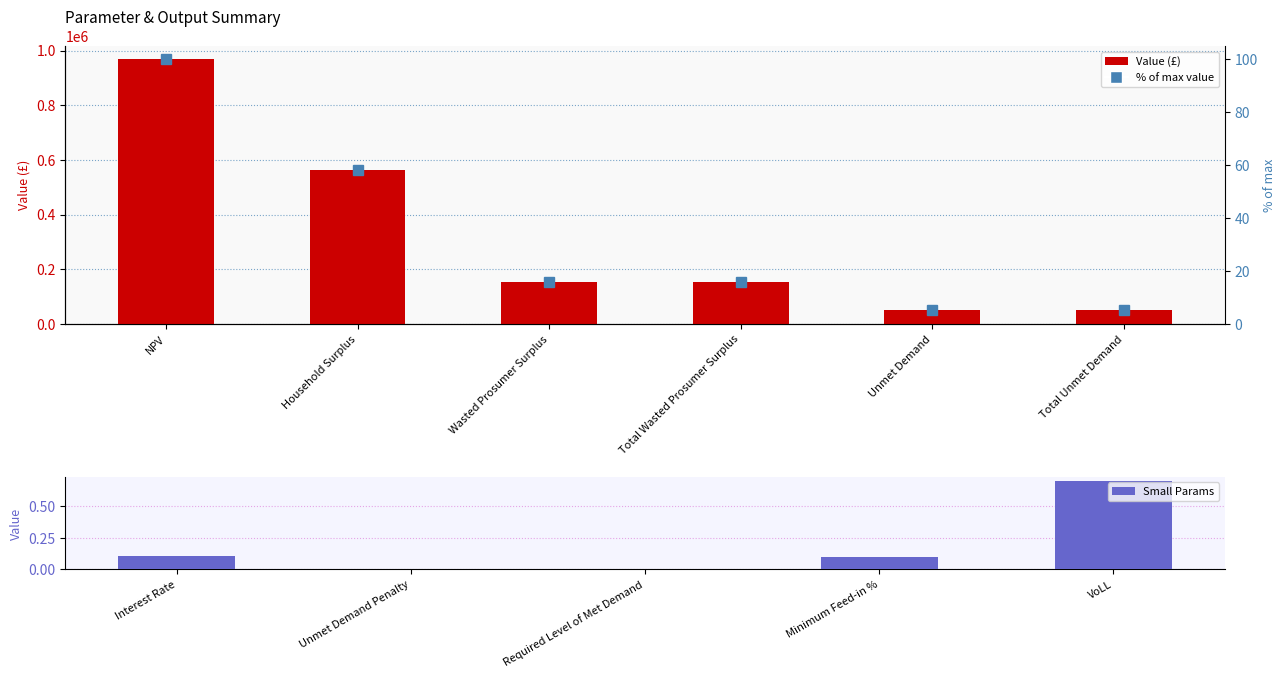

What is the label of the 2nd bar from the left?

Household Surplus